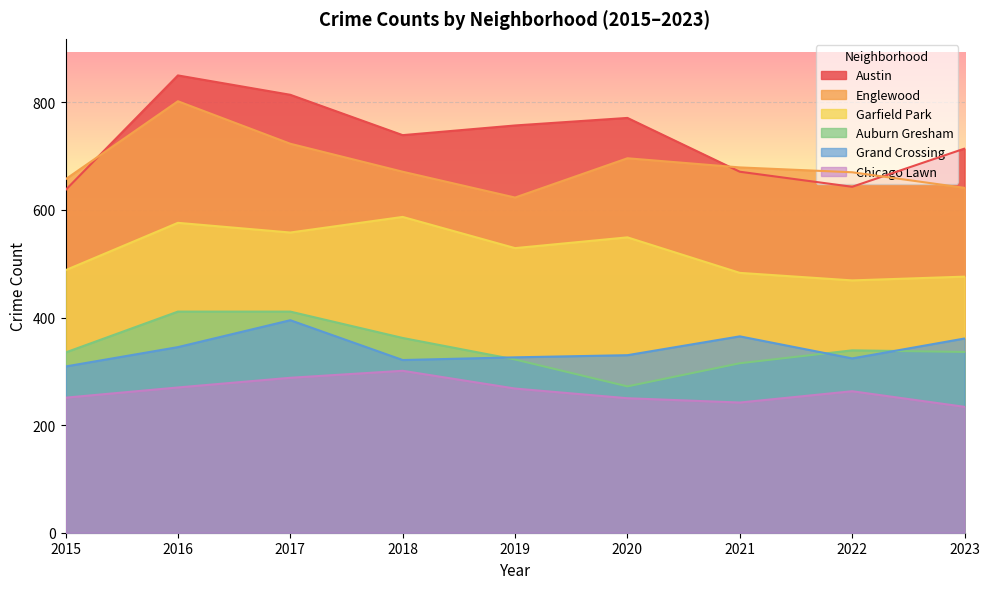

At how many categories does at least one series exceed 245?

9